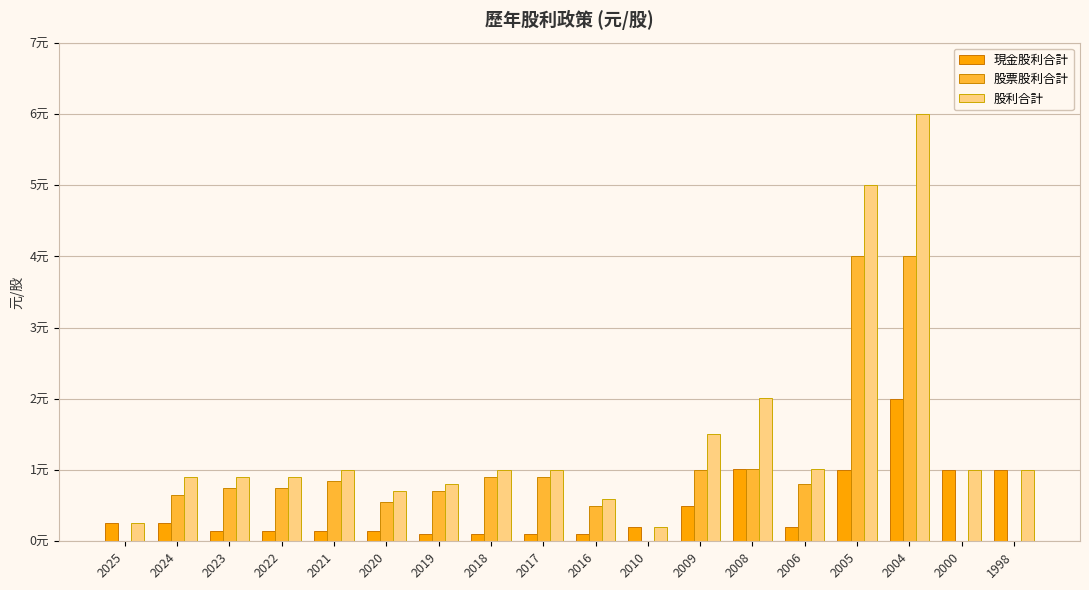

What is the value of the 股票股利合計 bar at the 13th from the left?

1.0